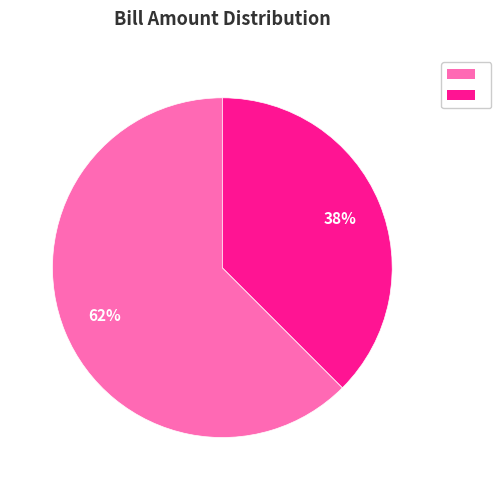

Count the number of slices in the pie.

2